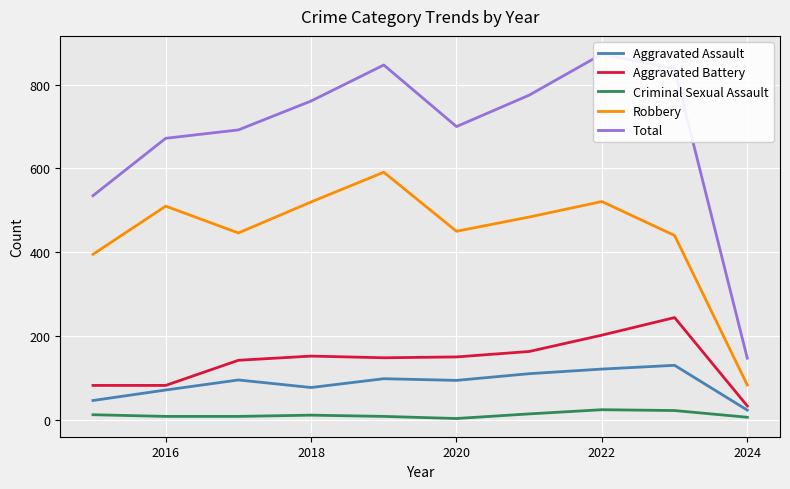

Is the value of Aggravated Battery at 2018 greater than the value of Criminal Sexual Assault at 2018?

Yes